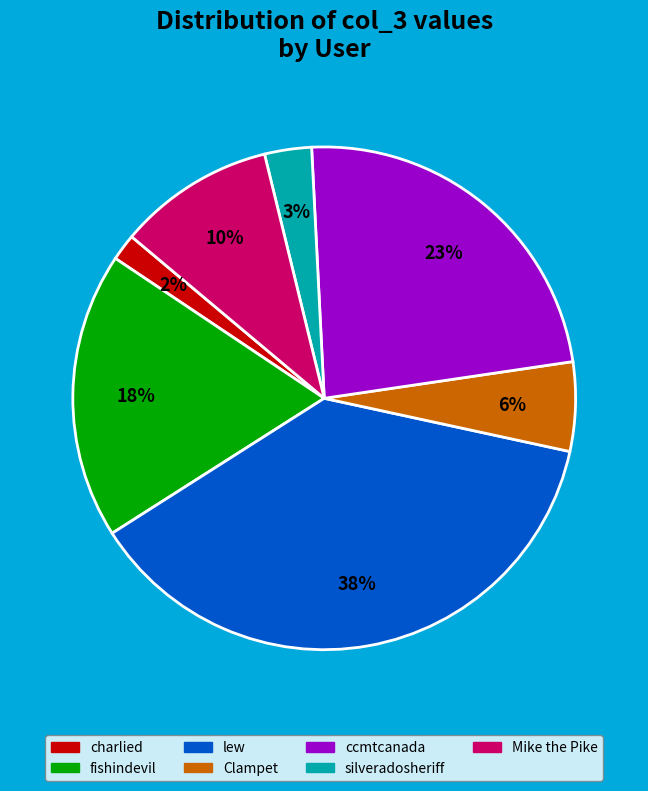

Rank the categories by value from highest to lowest.

lew, ccmtcanada, fishindevil, Mike the Pike, Clampet, silveradosheriff, charlied